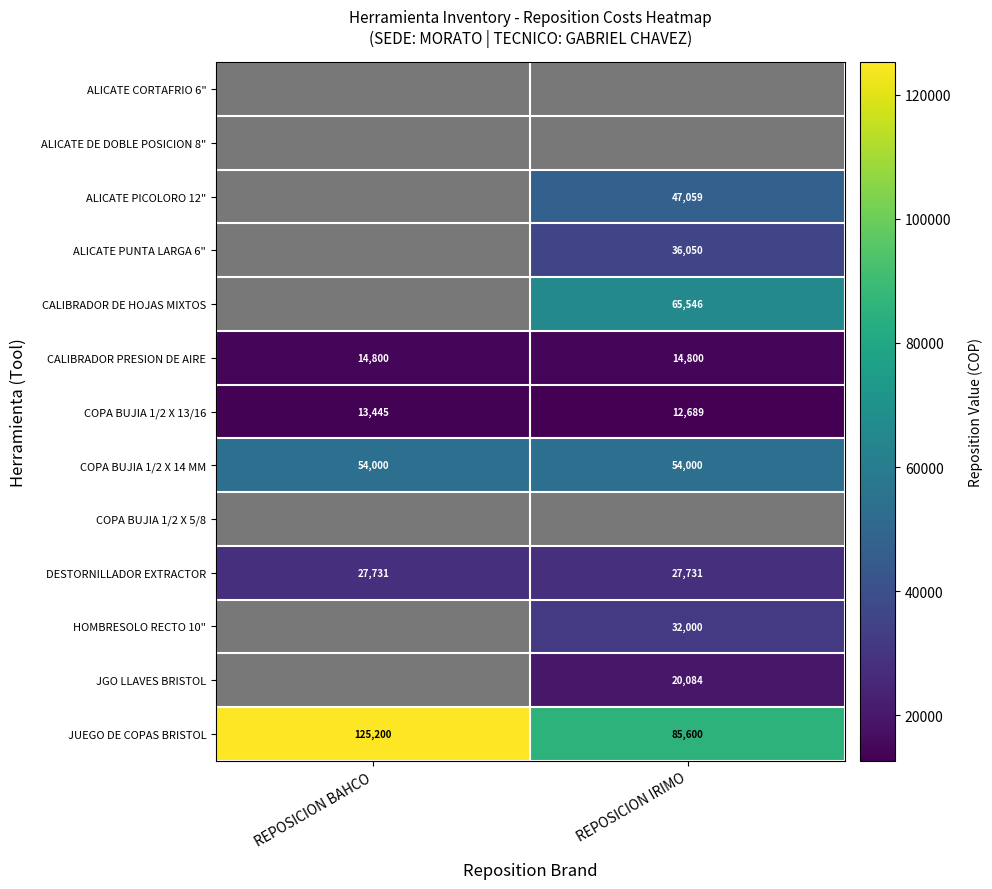

What is the total value across all series at REPOSICION IRIMO?

395559.7